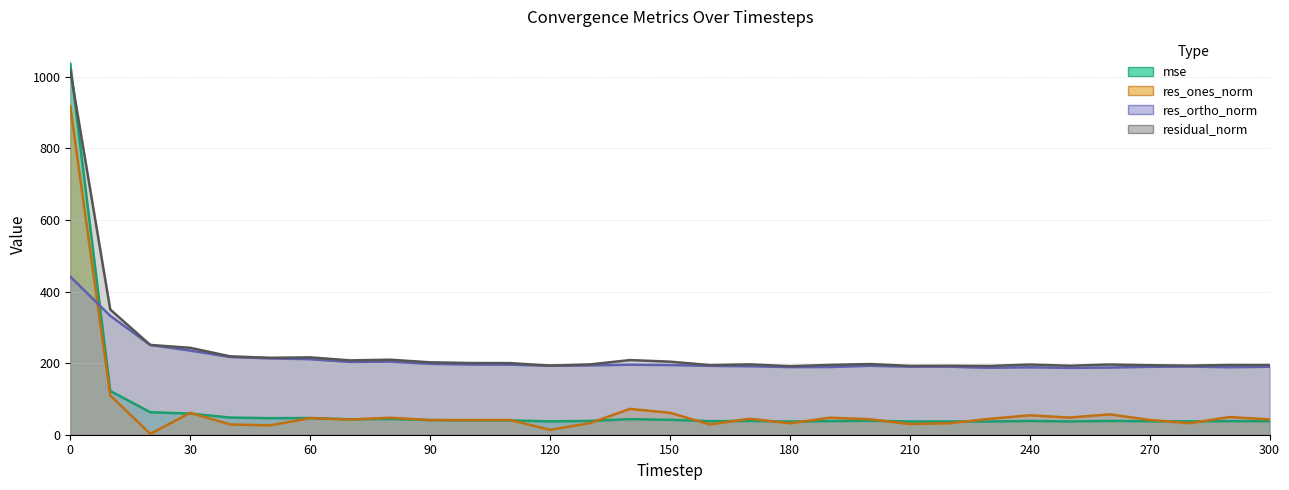

Is it true that res_ortho_norm equals 189.1 at 190?

True